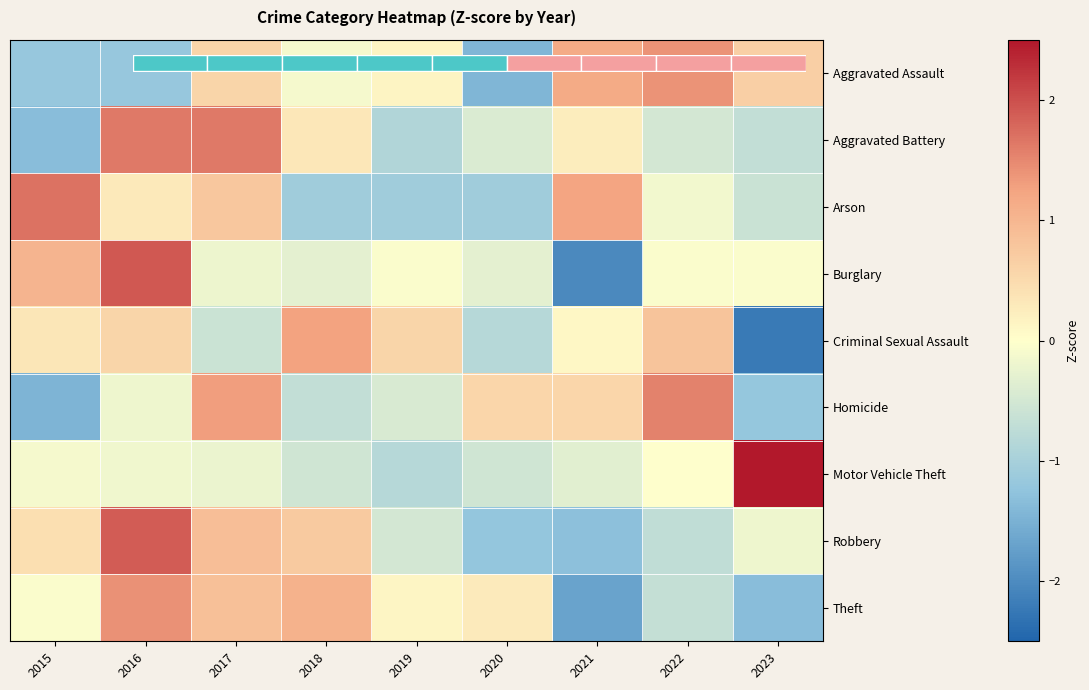

What is the difference between the maximum and minimum values in the Theft series?

3.1